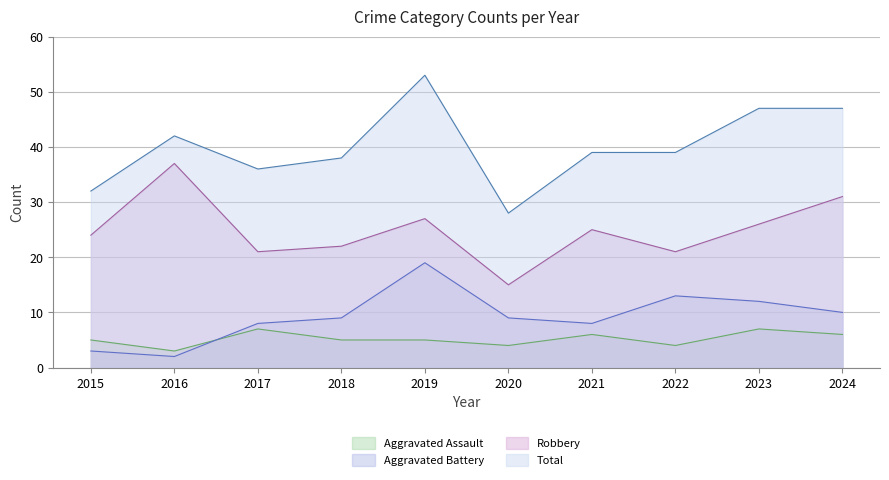

Is the value of Robbery at 2015 greater than the value of Aggravated Battery at 2020?

Yes